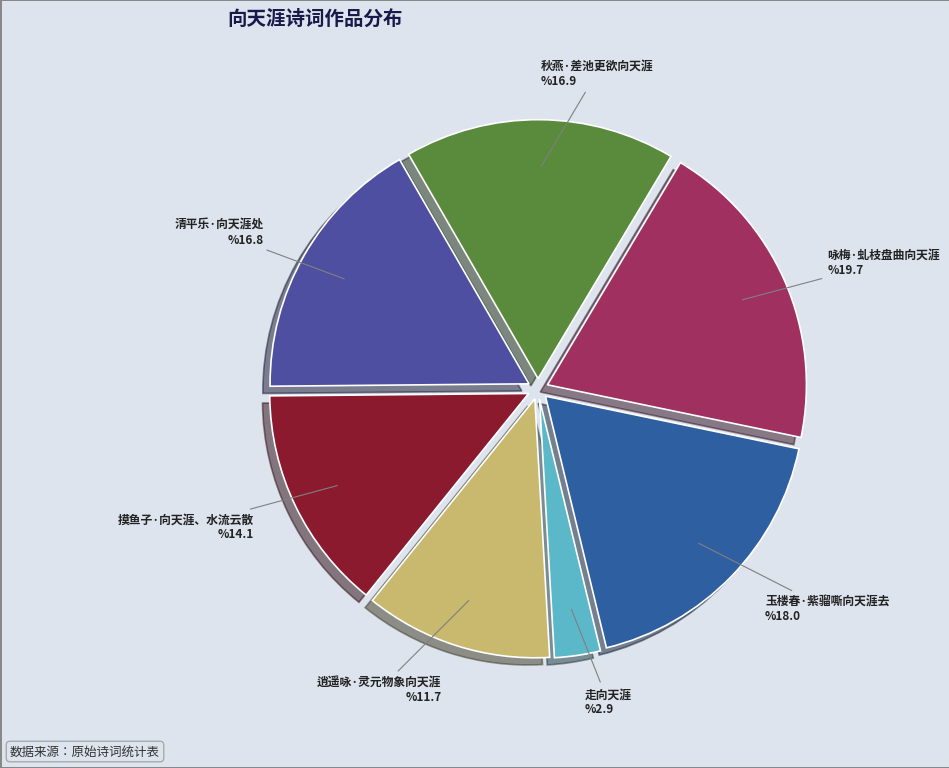

Does any single category account for the majority?

No